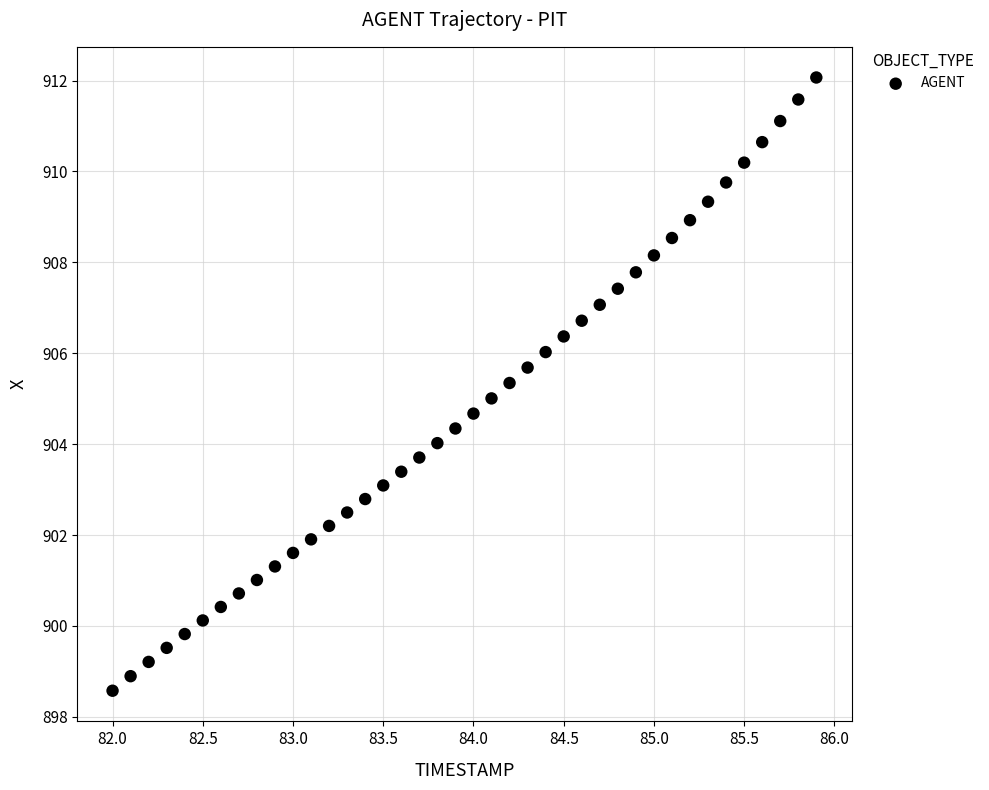

What is the range of X values (max minus min)?

3.9